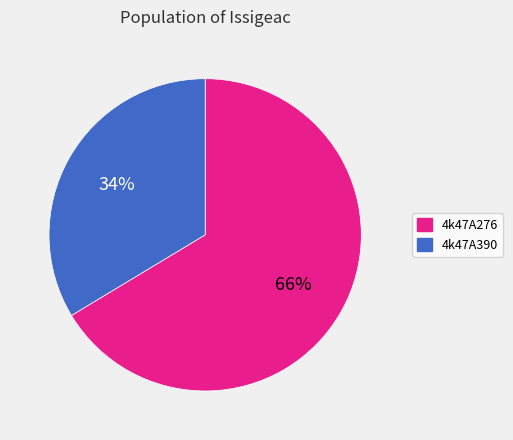

To the nearest percent, what is the combined percentage of 4k47A276 and 4k47A390?

100%